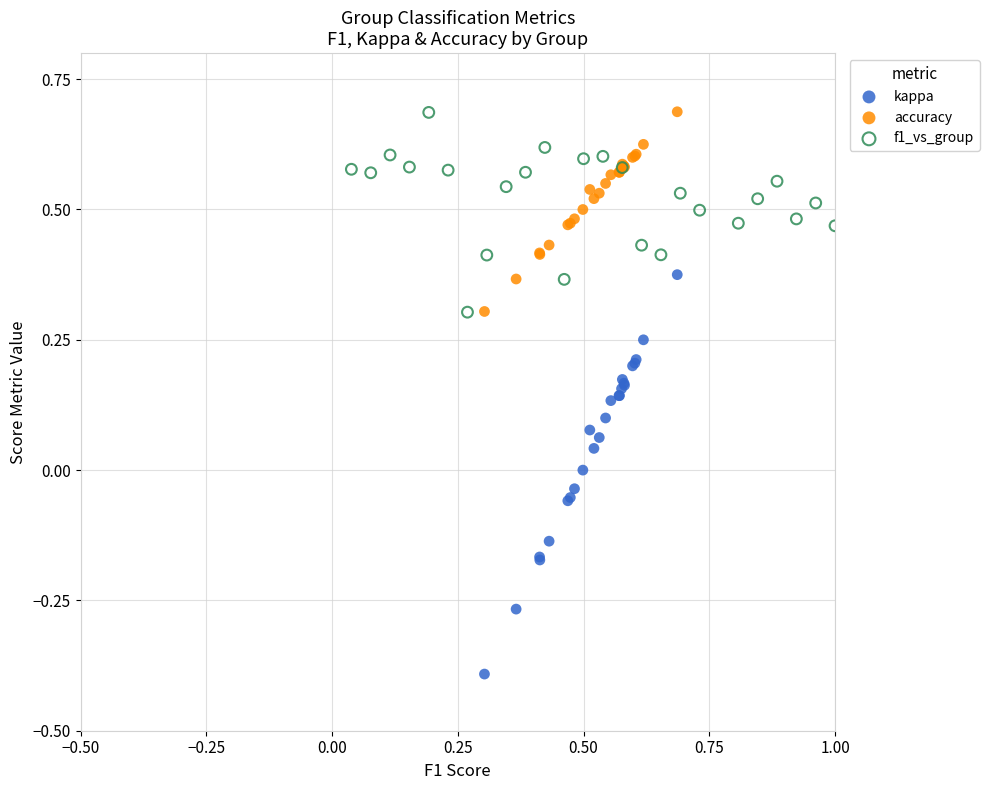

Which series has the largest Y range (max minus min)?

kappa